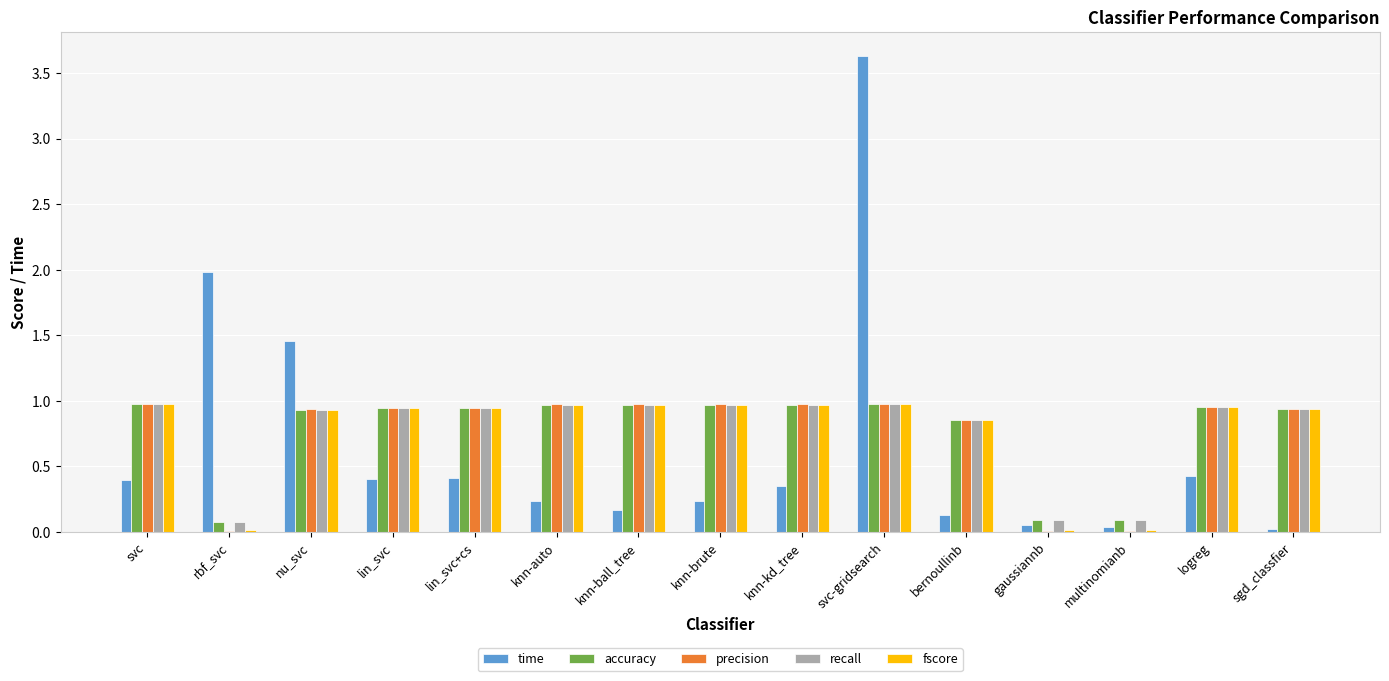

What is the total value across all series at knn-ball_tree?

4.0